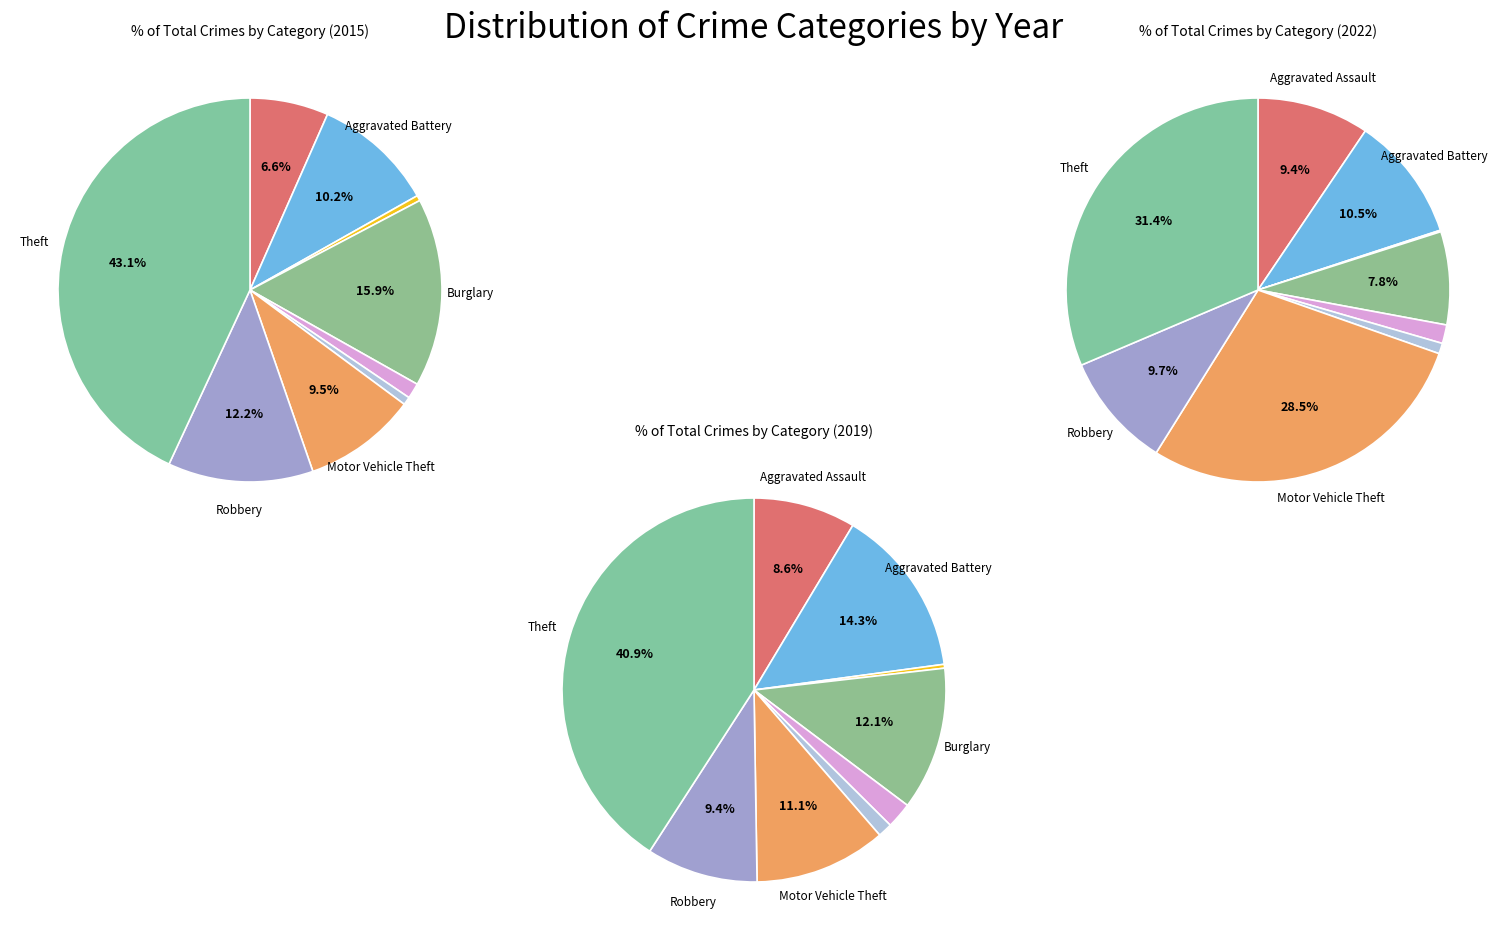

Which slice is the smallest?

Arson